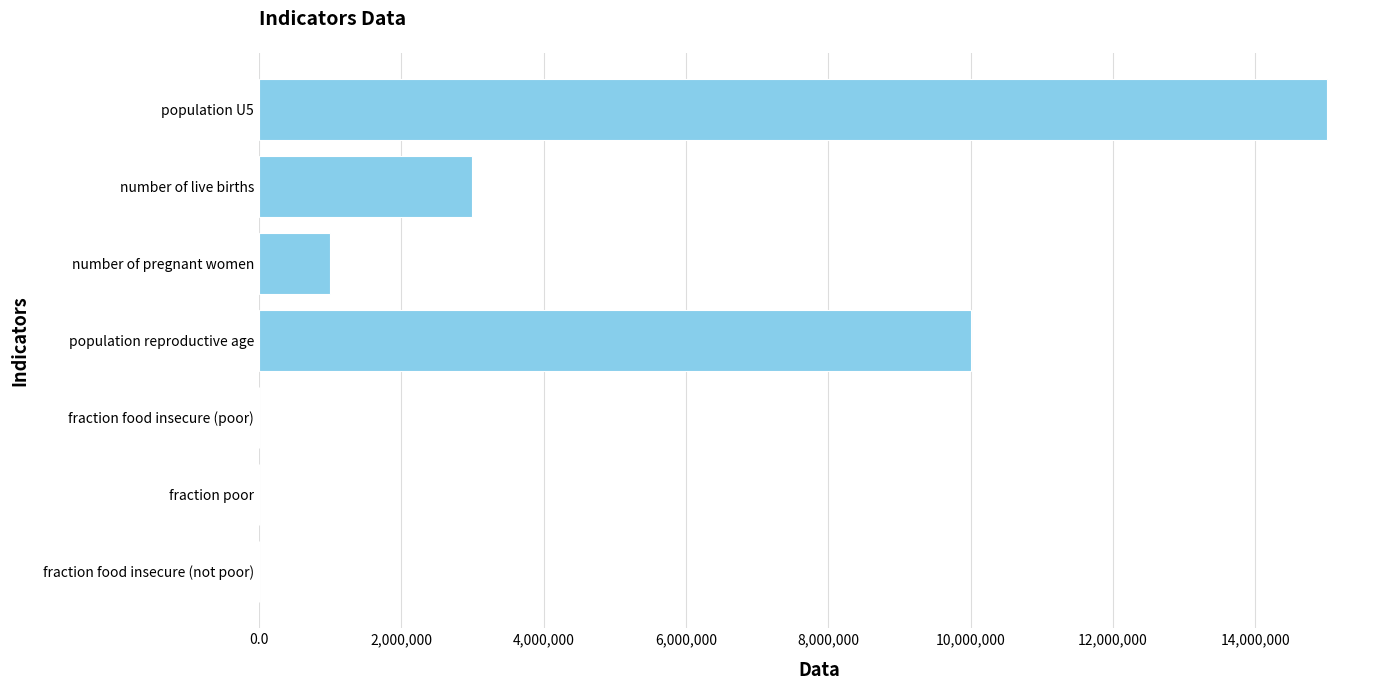

Are the bars horizontal?

Yes